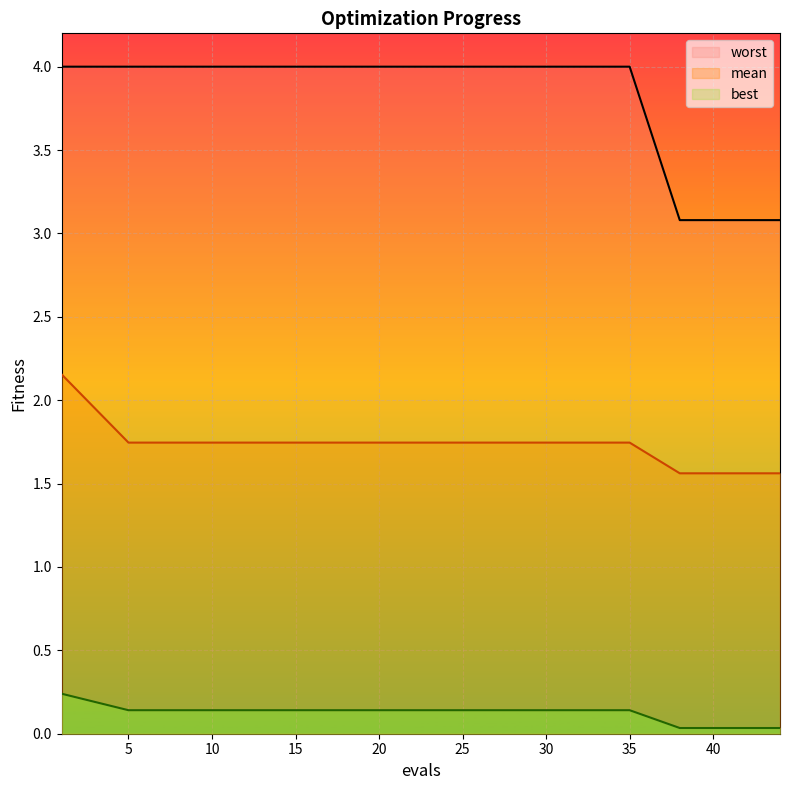

At which label does mean reach its peak?

1